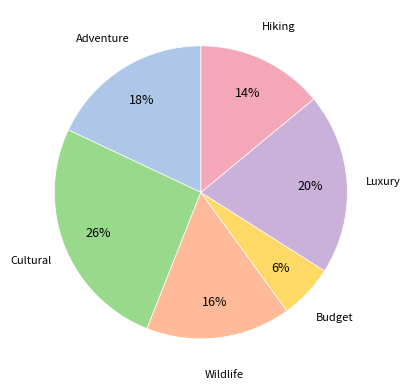

Combined, do Cultural and Hiking account for over 50%?

No